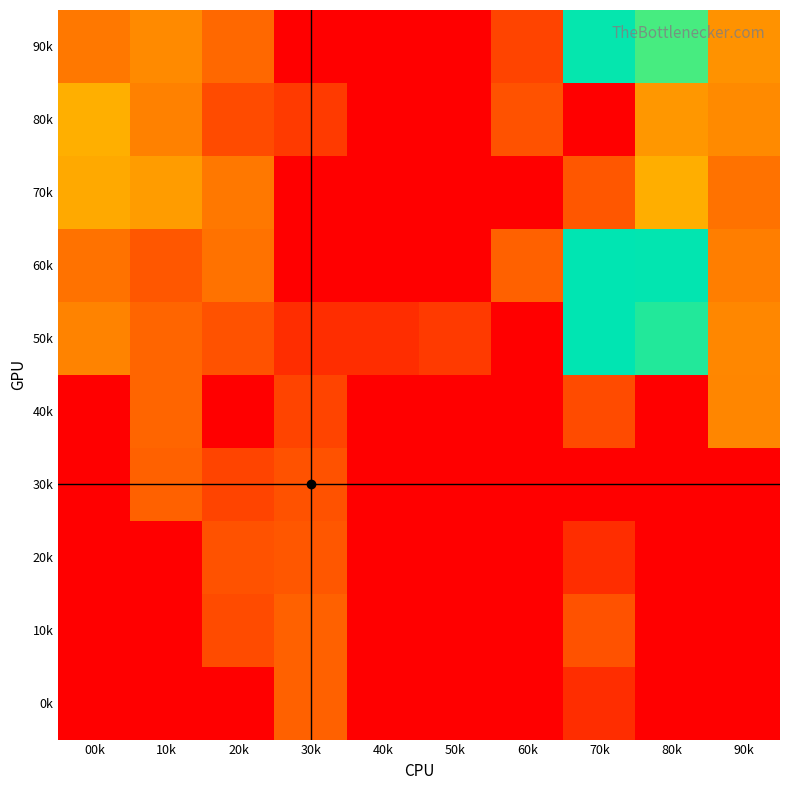

At 80k, list the series in order from largest to smallest.

60k, 50k, 90k, 70k, 80k, 40k, 30k, 20k, 10k, 0k